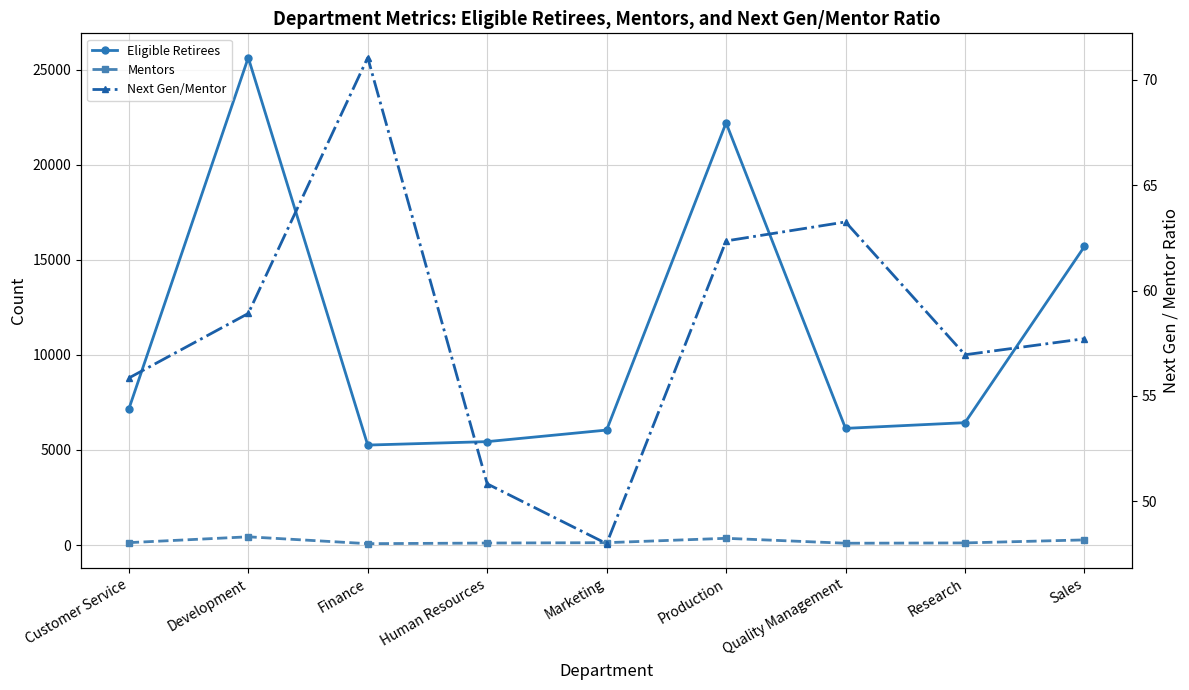

What position from the right is Research?

2